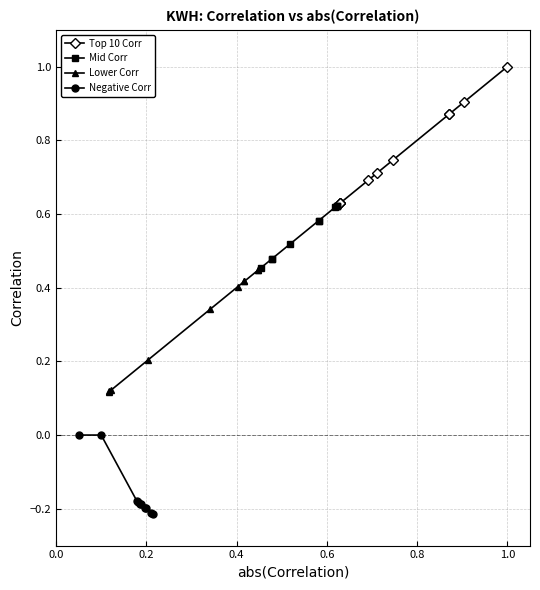

True or false: Mid Corr and Lower Corr intersect in this chart.

False